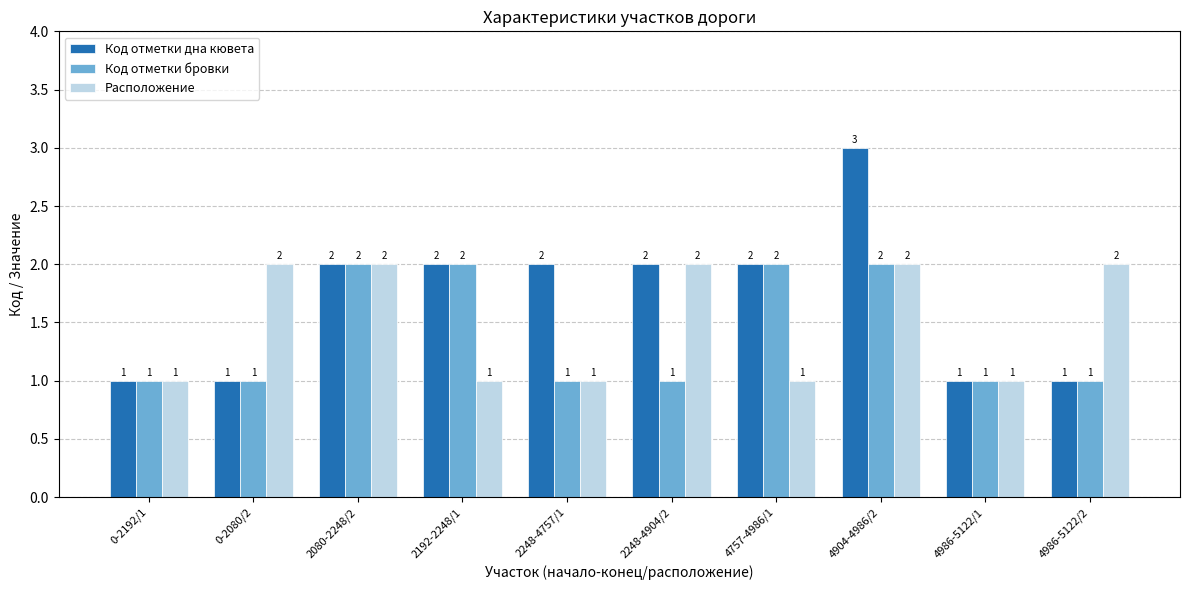

Reading left to right, what are all the values shown in this chart?

Код отметки дна кювета: 1	1	2	2	2	2	2	3	1	1
Код отметки бровки: 1	1	2	2	1	1	2	2	1	1
Расположение: 1	2	2	1	1	2	1	2	1	2